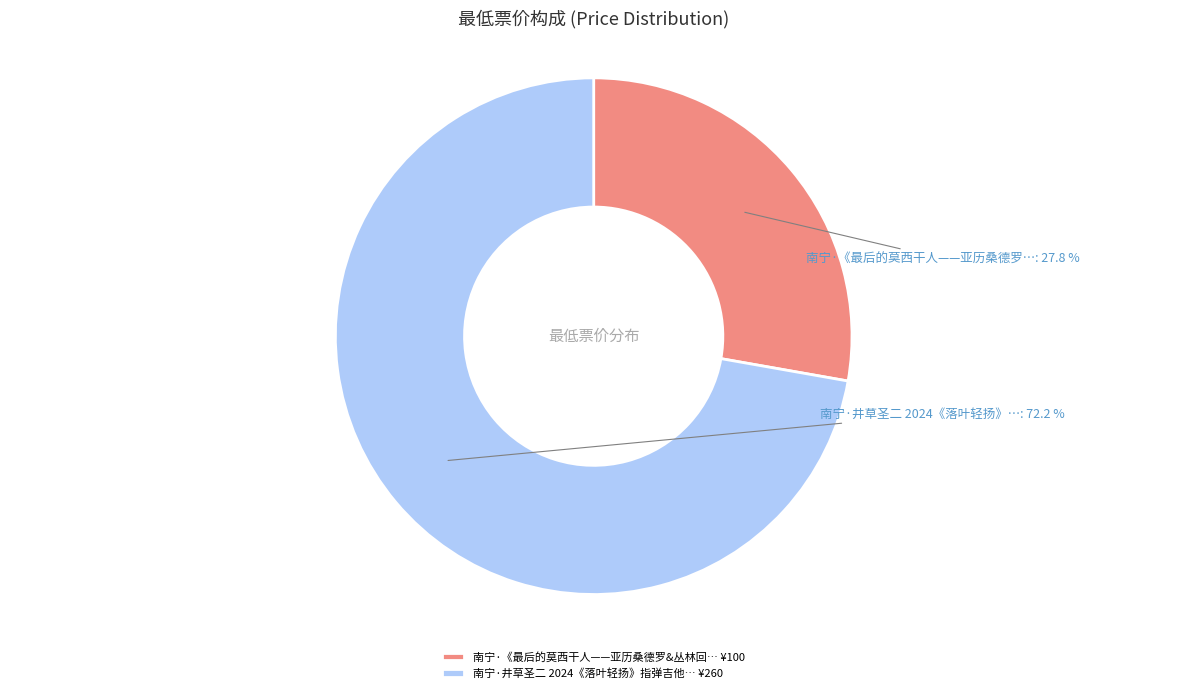

How many segments does this pie chart have?

2